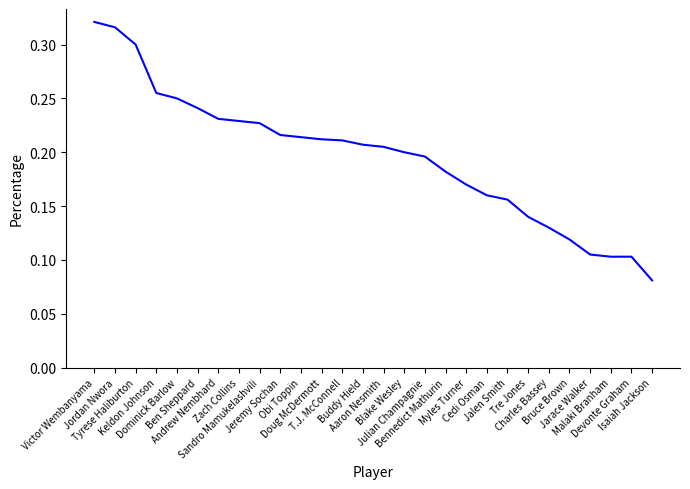

Reading left to right, list all the values displayed in this chart.

0.3	0.3	0.3	0.3	0.2	0.2	0.2	0.2	0.2	0.2	0.2	0.2	0.2	0.2	0.2	0.2	0.2	0.2	0.2	0.2	0.2	0.1	0.1	0.1	0.1	0.1	0.1	0.1